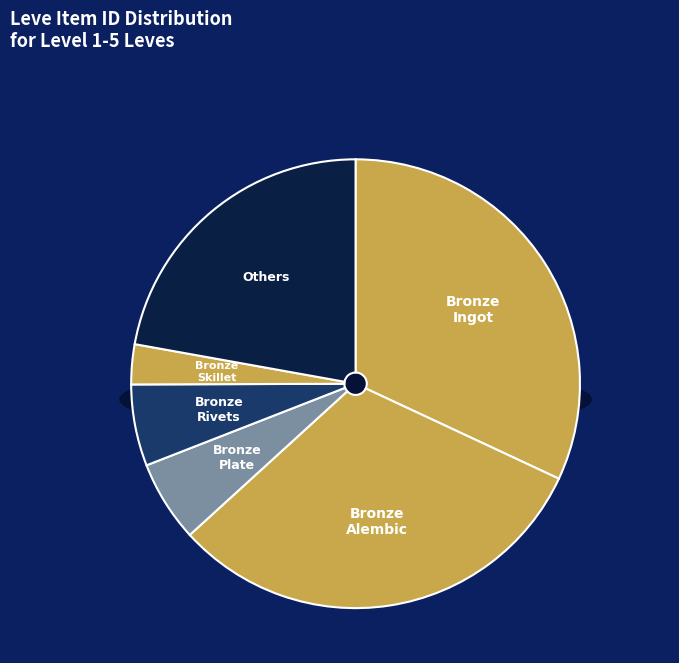

To the nearest percent, what is the difference between the largest and smallest slice percentages?

29%